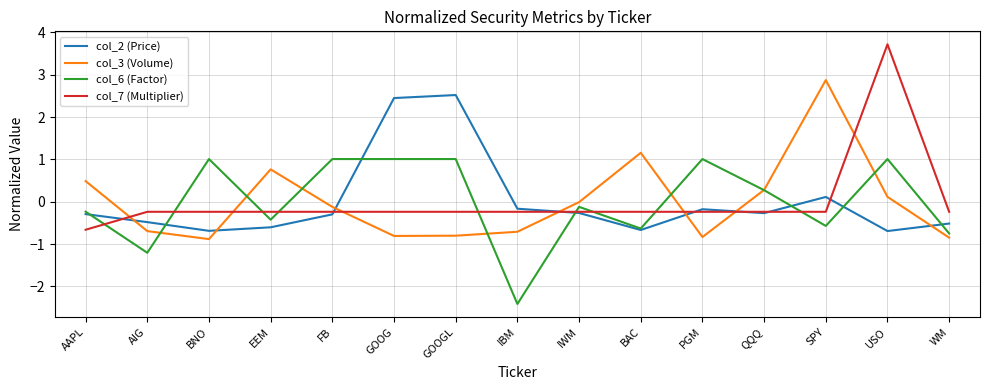

What is the maximum value shown in the chart?

3.7